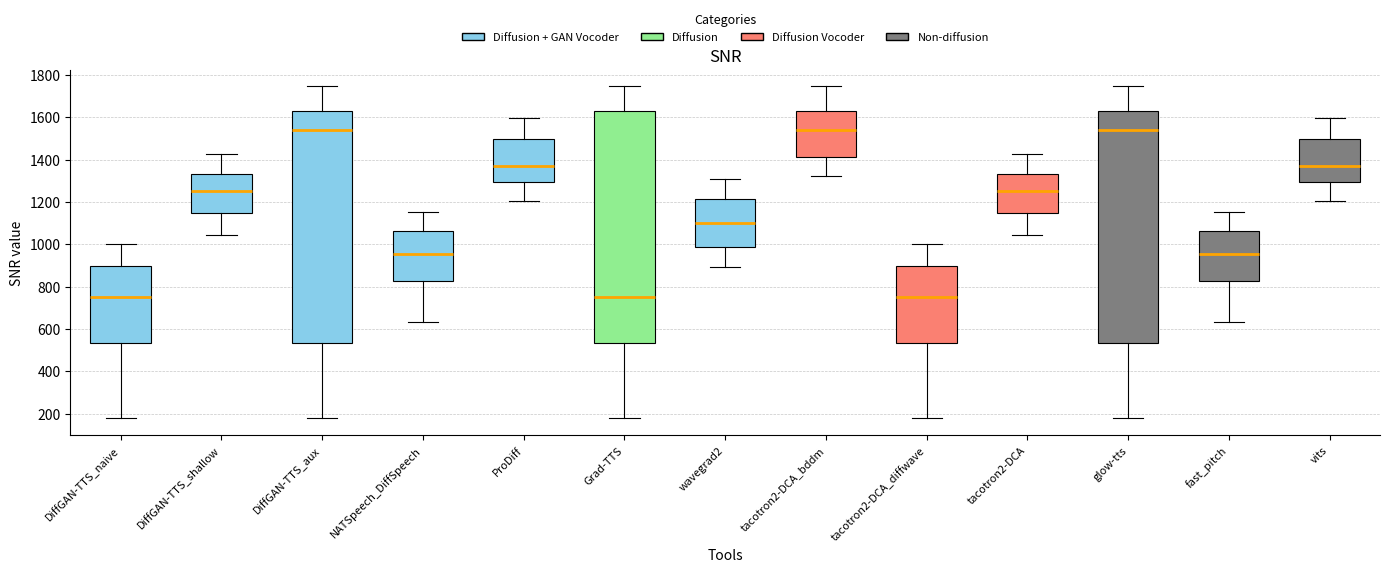

Where does the upper whisker of the box for tacotron2-DCA_diffwave end on the y-axis? The values are not printed on the chart, so give them approximately, as read against the axis.

1000